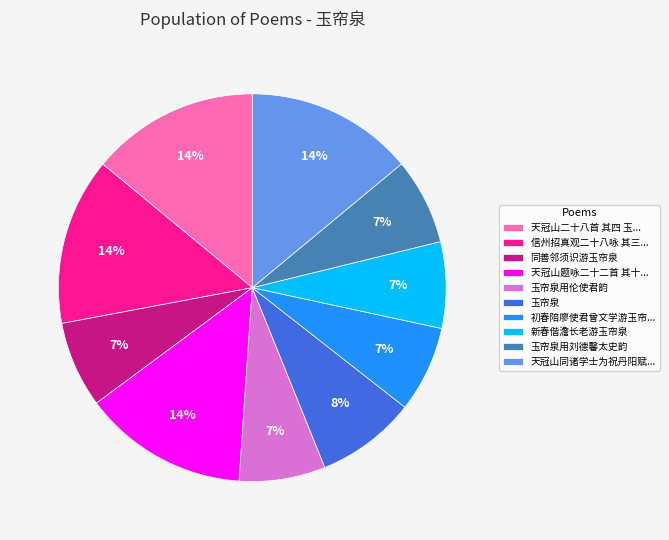

Is there a majority slice in this chart?

No